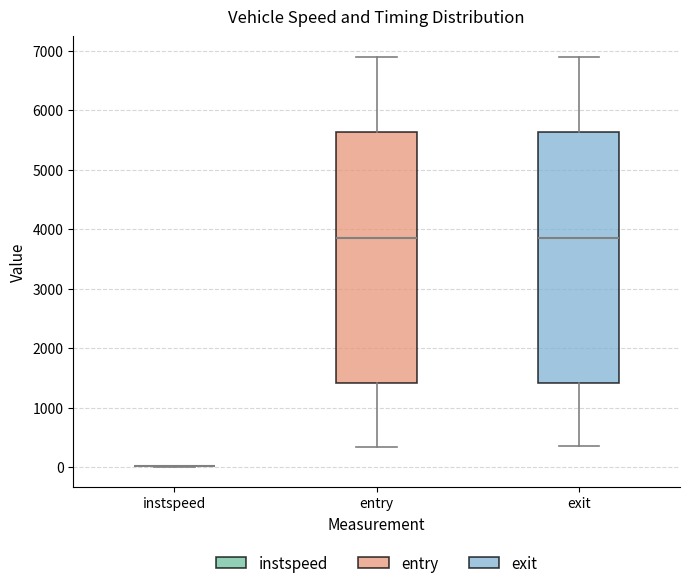

Reading left to right, transcribe this box plot: for each box, give where its median line is, the range the box spans, and where its two whiskers end, as read against the y-axis. The values are not printed on the chart, so give them approximately, as read against the axis.

instspeed: box collapsed to a line at 0, whiskers 0 to 0
entry: median 3800, box 1400 to 5600, whiskers 300 to 6900
exit: median 3900, box 1400 to 5600, whiskers 400 to 6900